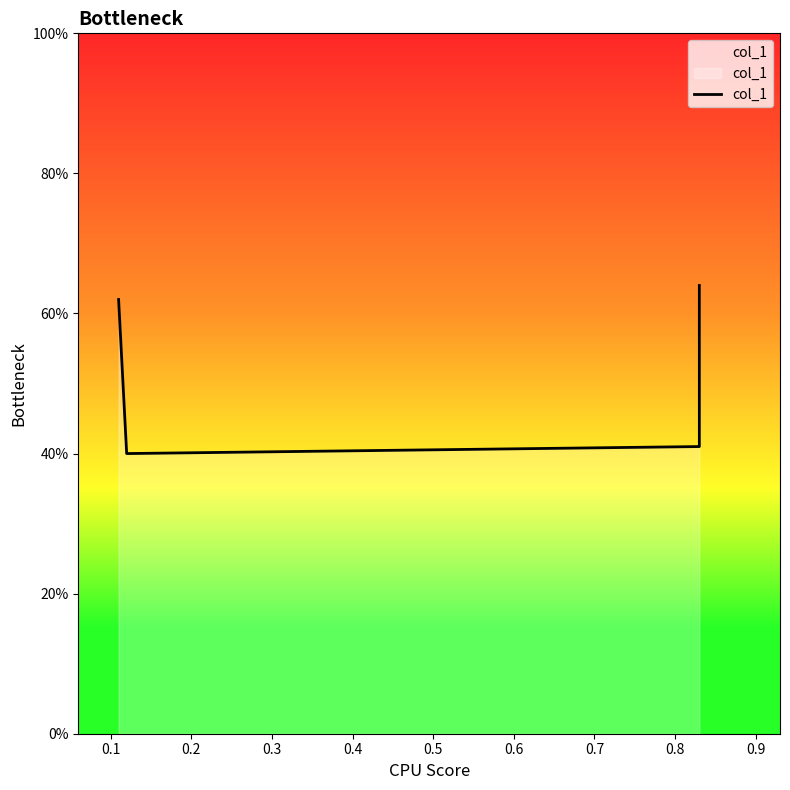

True or false: the data has more than 2 interior local peaks.

False